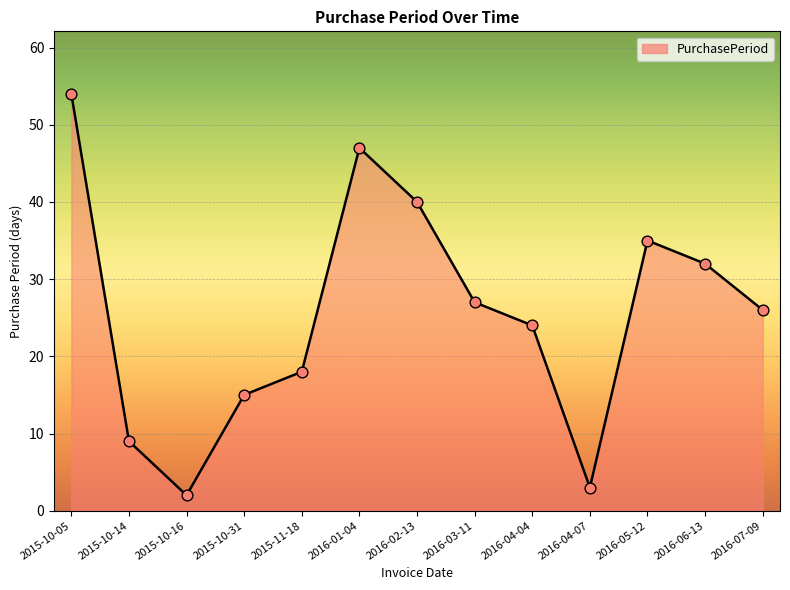

Between 2015-10-14 and 2015-10-05, which is larger?

2015-10-05